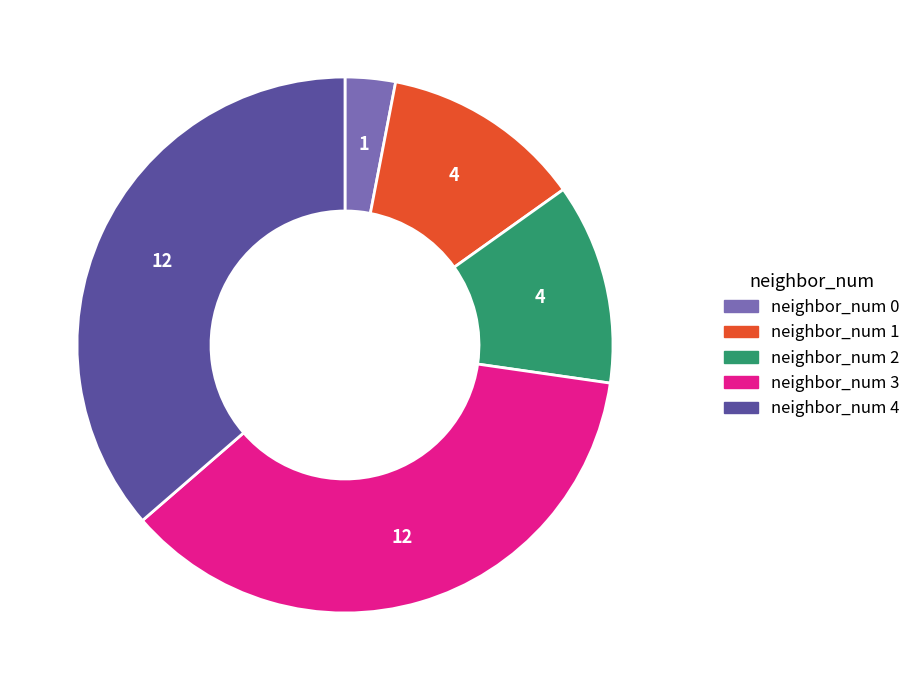

Is there any slice that represents more than half of the pie?

No